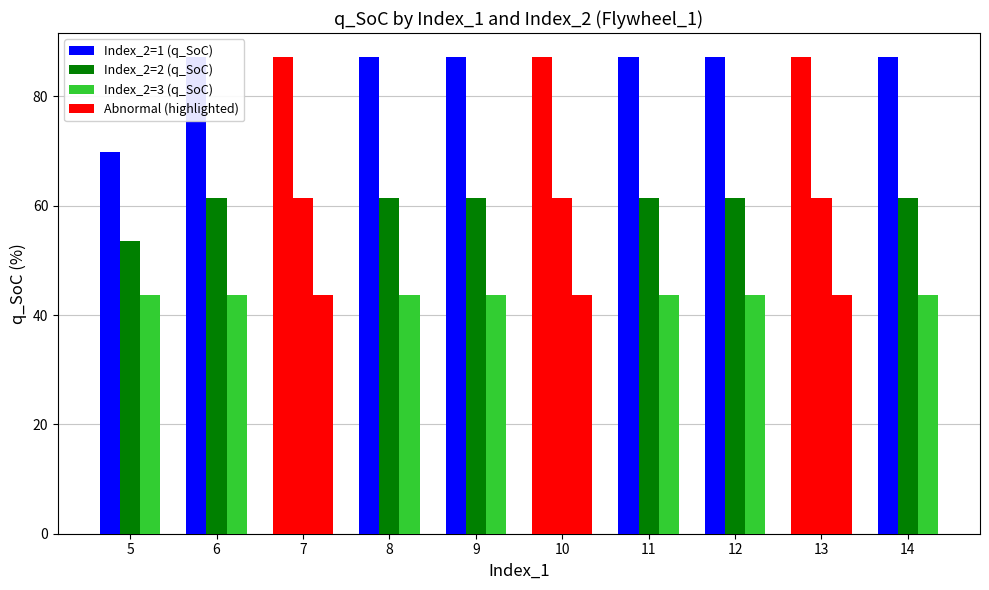

What is the difference between the maximum and minimum values in the Index_2=1 (q_SoC) series?

17.3